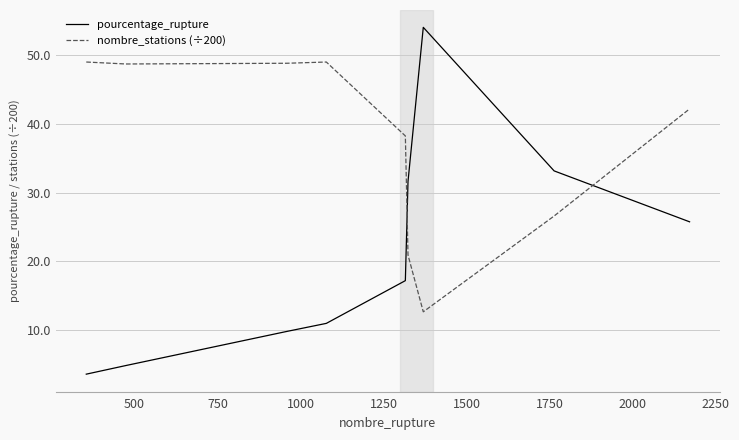

Rank the series by their maximum value, from lowest to highest.

nombre_stations (÷200), pourcentage_rupture